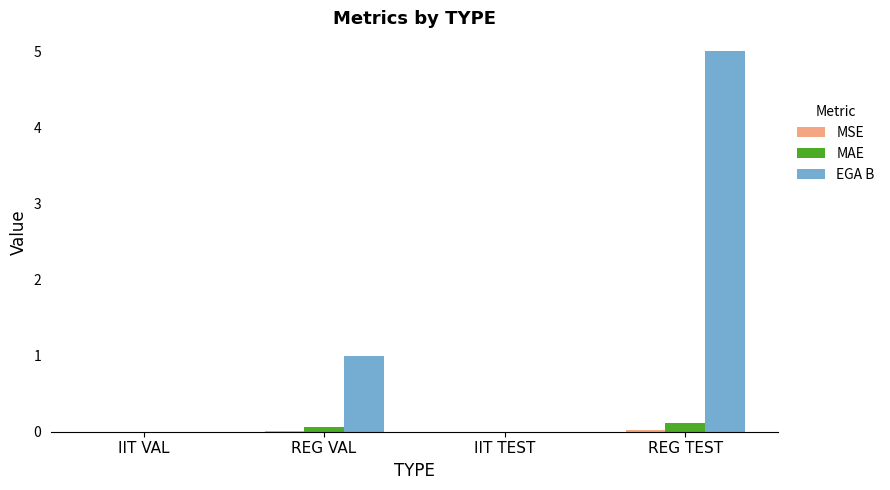

At which category is the sum across all series the highest?

REG TEST